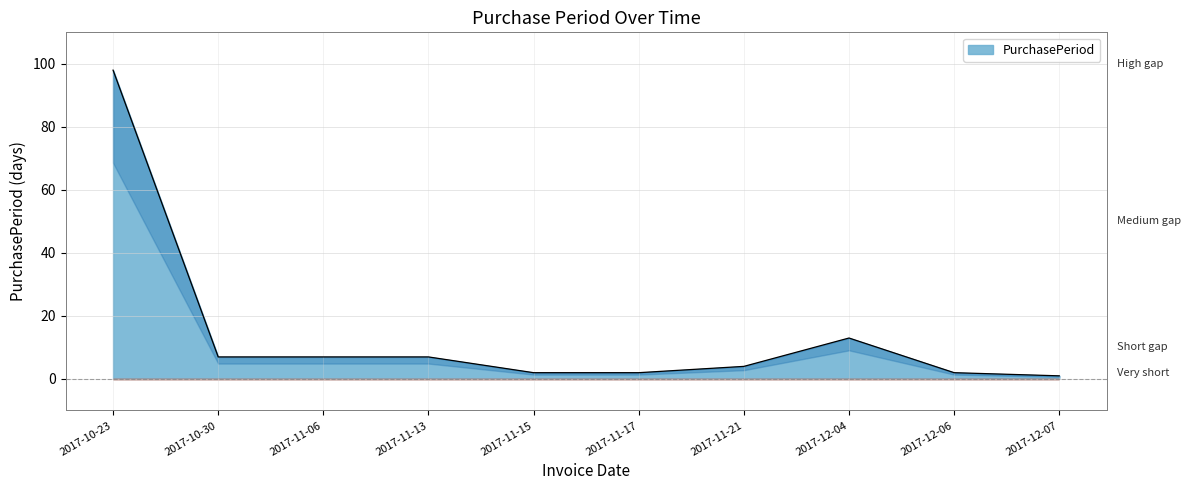

What is the ratio of the value at 2017-12-06 to the value at 2017-12-04?

0.2